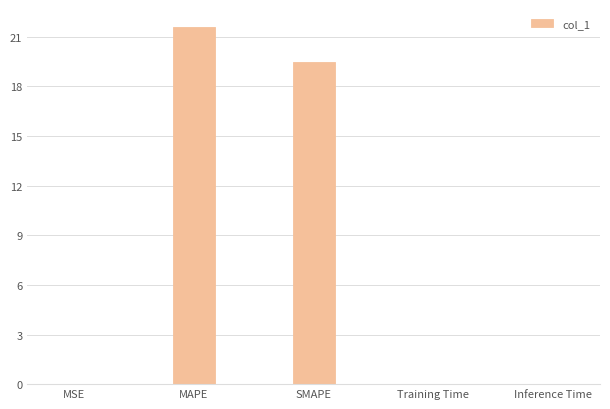

The value at SMAPE is 19.5. True or false?

True